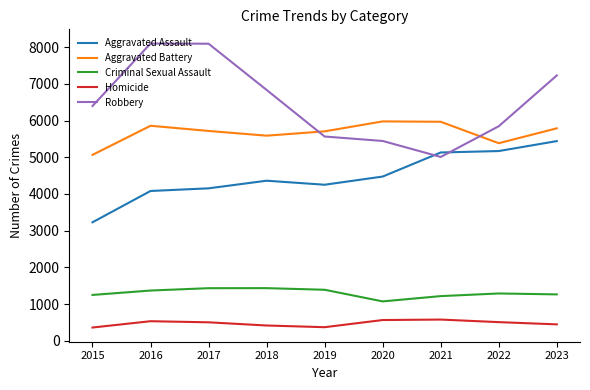

Rank the series by their maximum value, from highest to lowest.

Robbery, Aggravated Battery, Aggravated Assault, Criminal Sexual Assault, Homicide